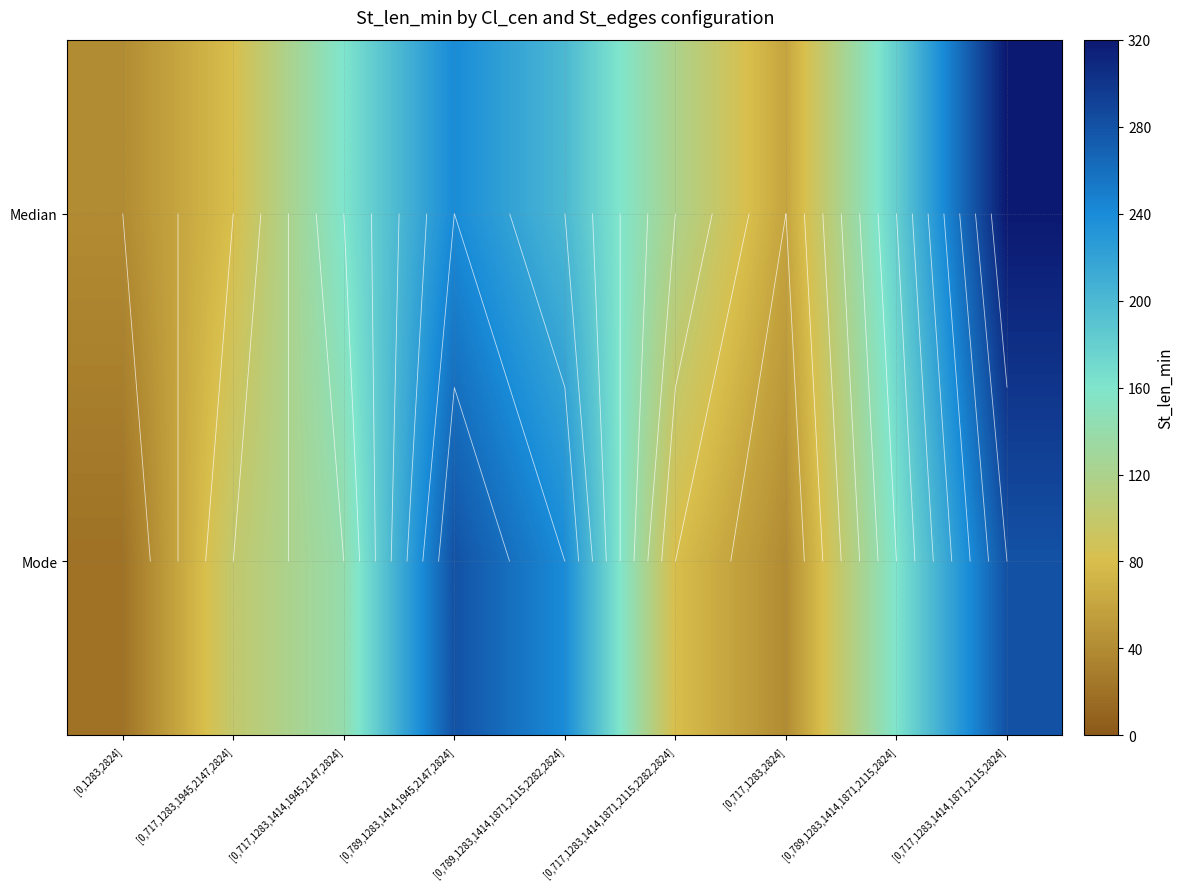

What is the spread (max minus min) of values at [0,717,1283,1414,1871,2115,2282,2824]?

40